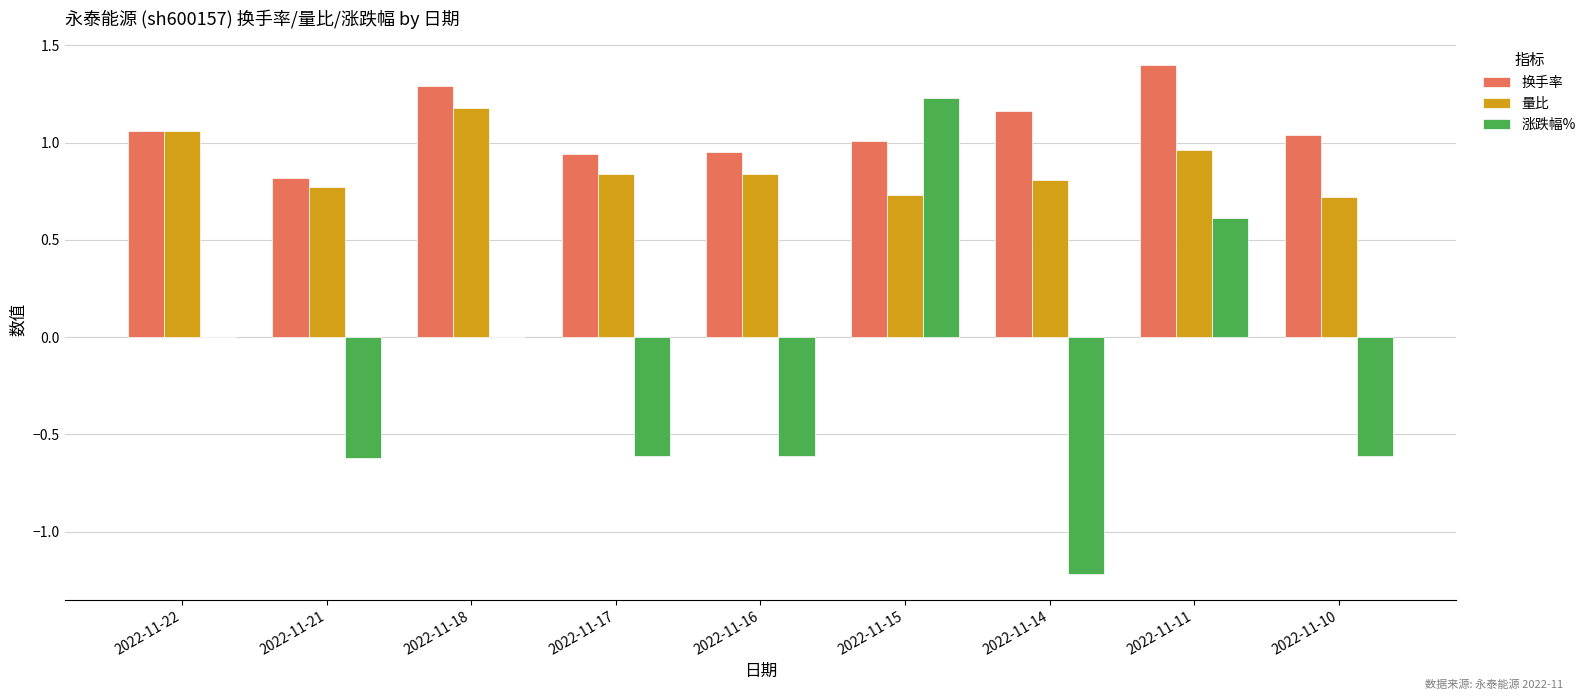

What is the maximum value shown in the chart?

1.4